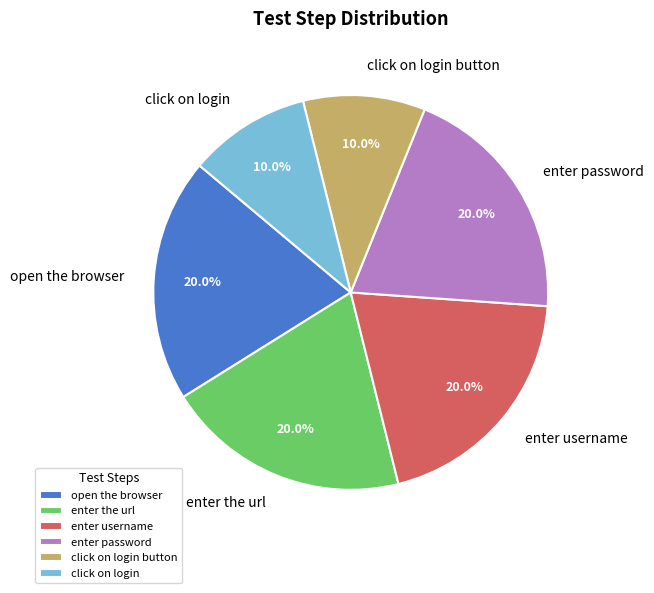

Is there a majority slice in this chart?

No